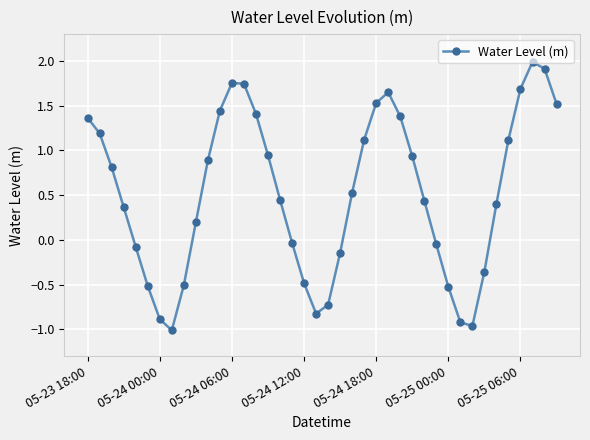

What is the difference between the maximum and minimum values?

3.0